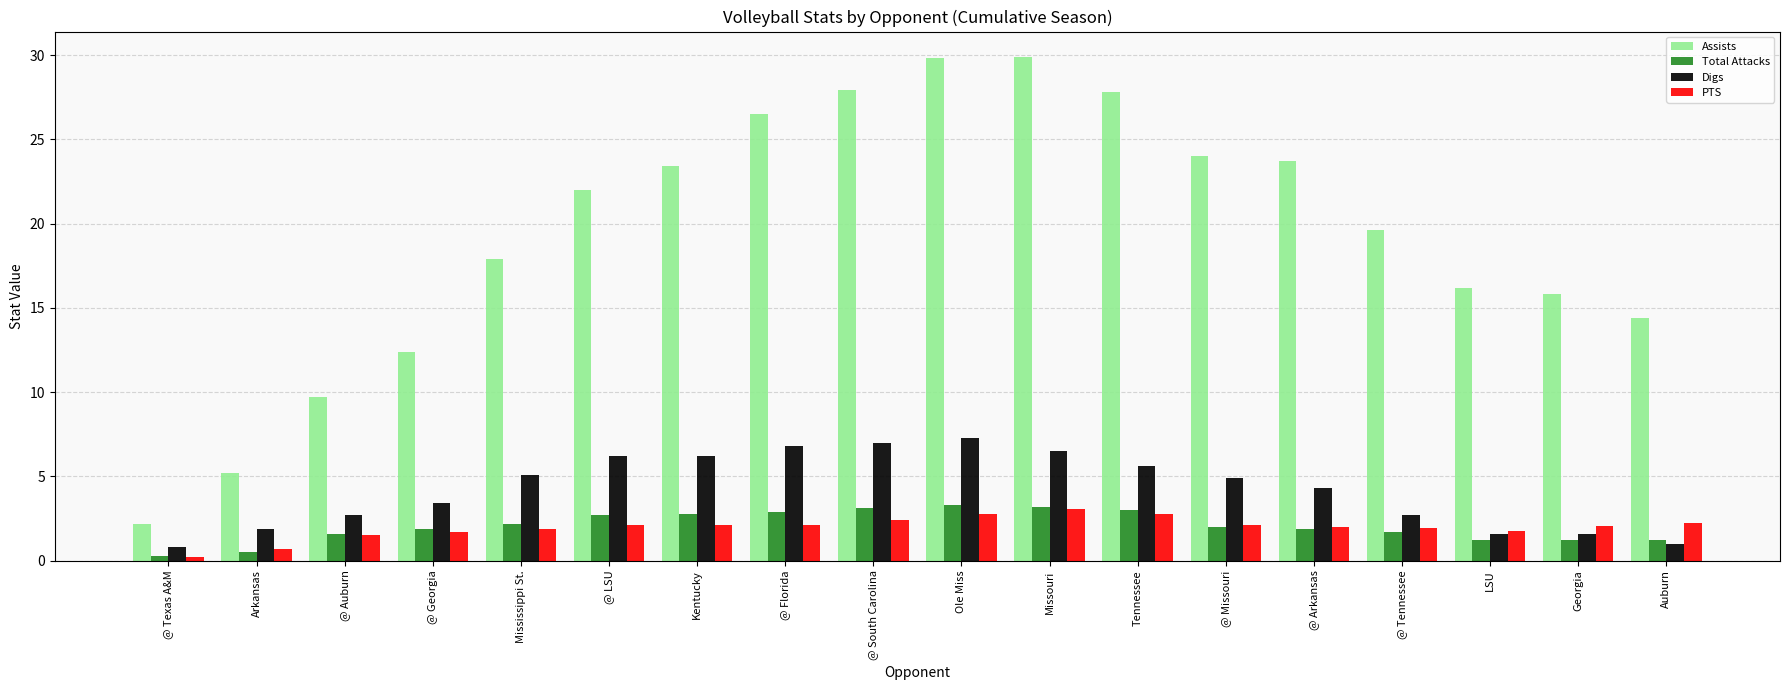

True or false: Total Attacks has a value of 0.8 at @ Arkansas.

False